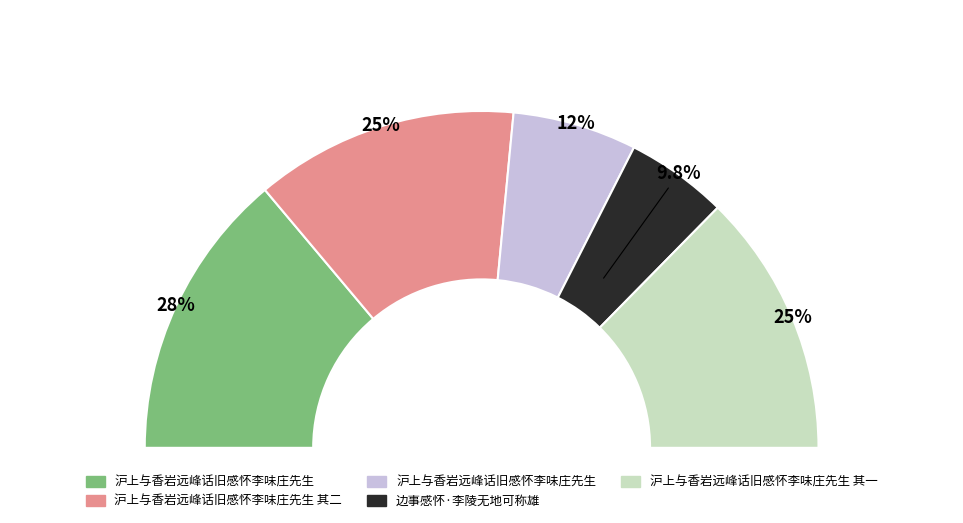

True or false: 沪上与香岩远峰话旧感怀李味庄先生 其二 accounts for 25% of the total.

True